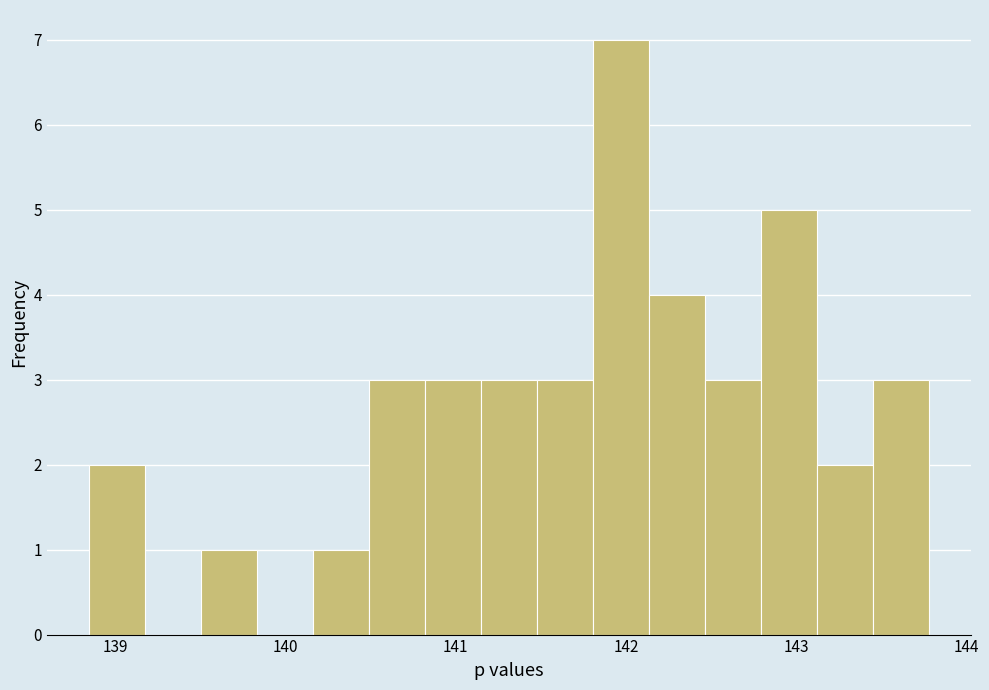

Read against the x-axis, roughly where is the centre of the tallest bar?

142.0